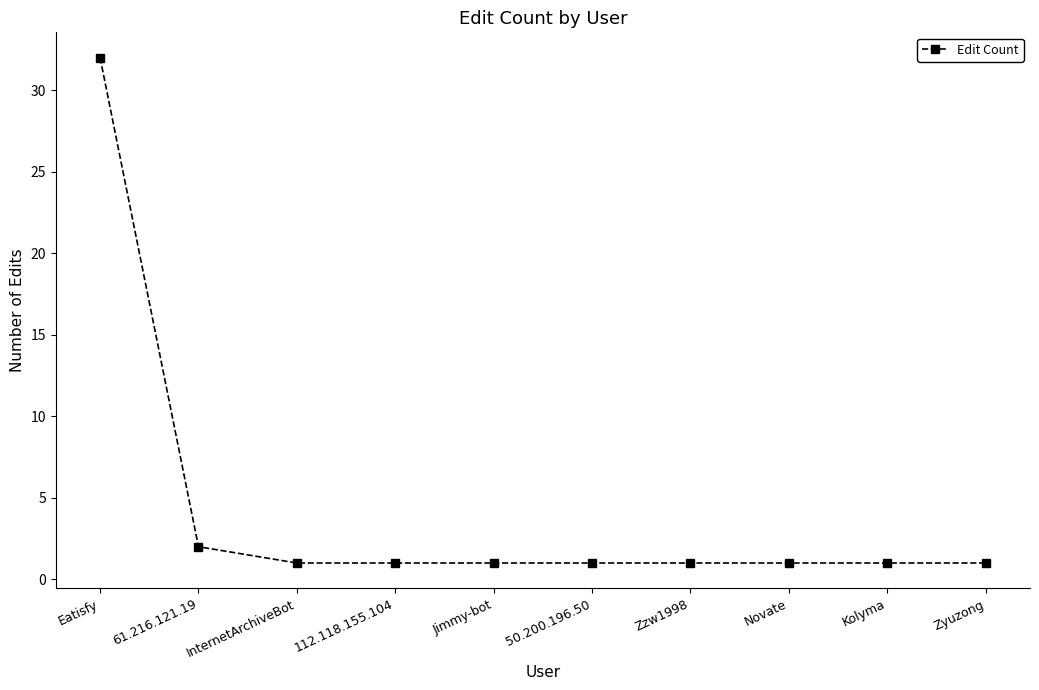

Is it true that the value at Kolyma is 1?

True